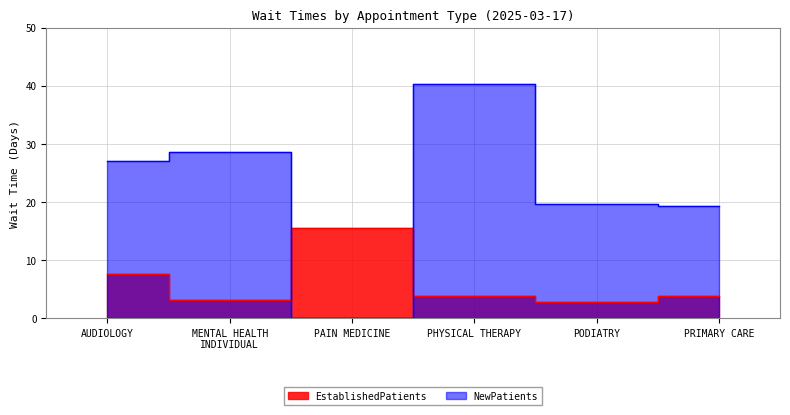

What is the label of the 6th point from the right?

AUDIOLOGY